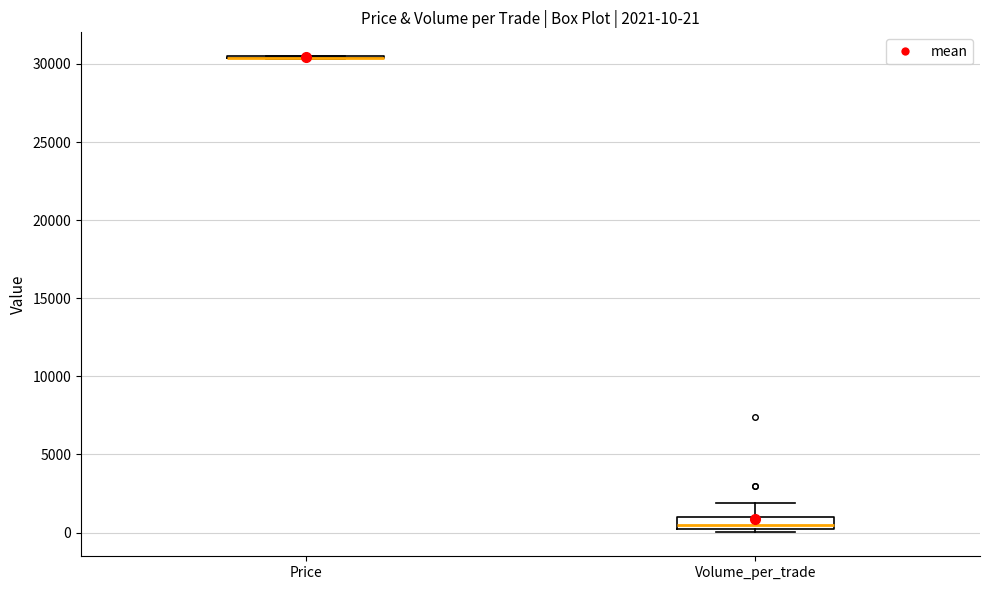

Which box is the tallest, from its lower edge to its upper edge?

Volume_per_trade